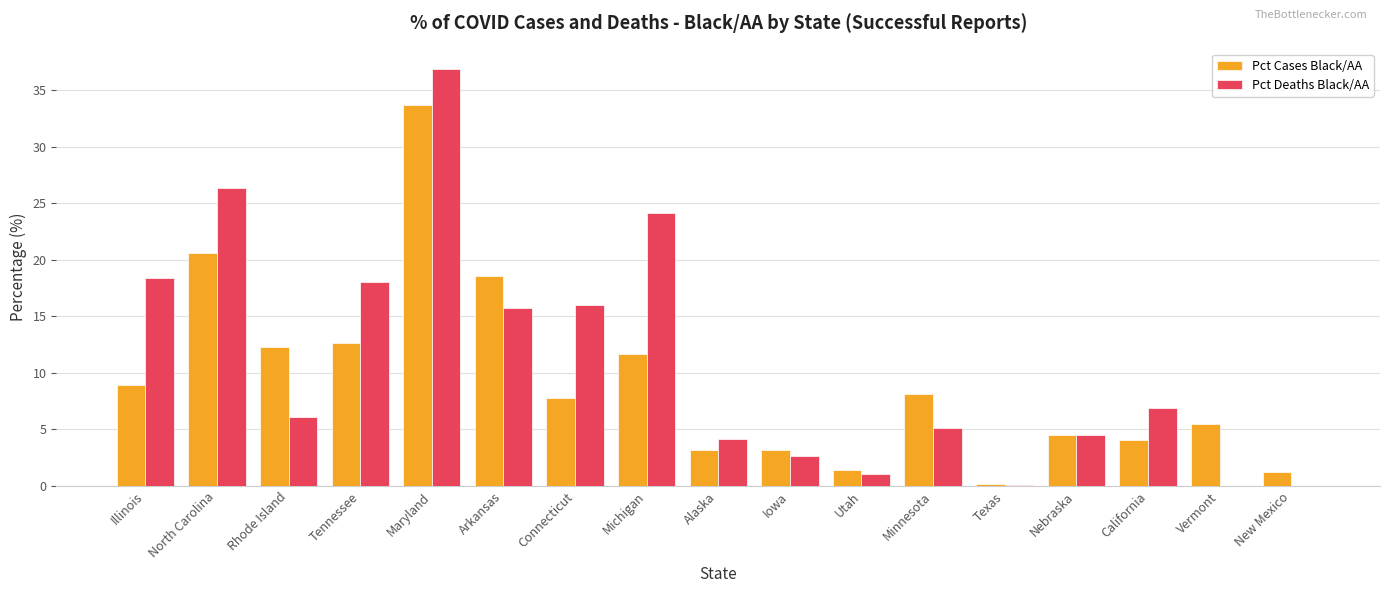

What is the sum of the Pct Cases Black/AA values at Connecticut and Arkansas?

26.4